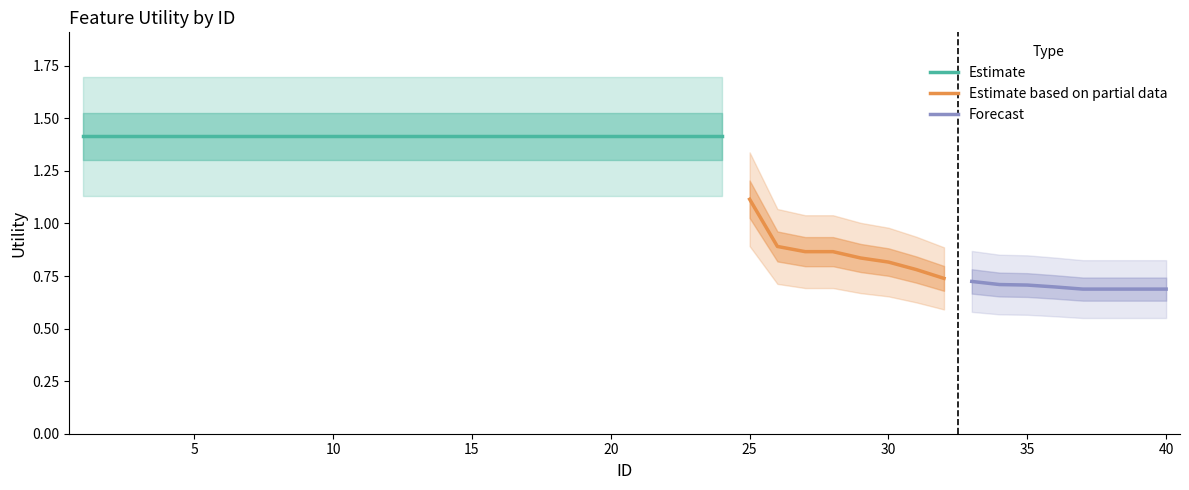

What is the difference between the maximum and minimum values?

0.7